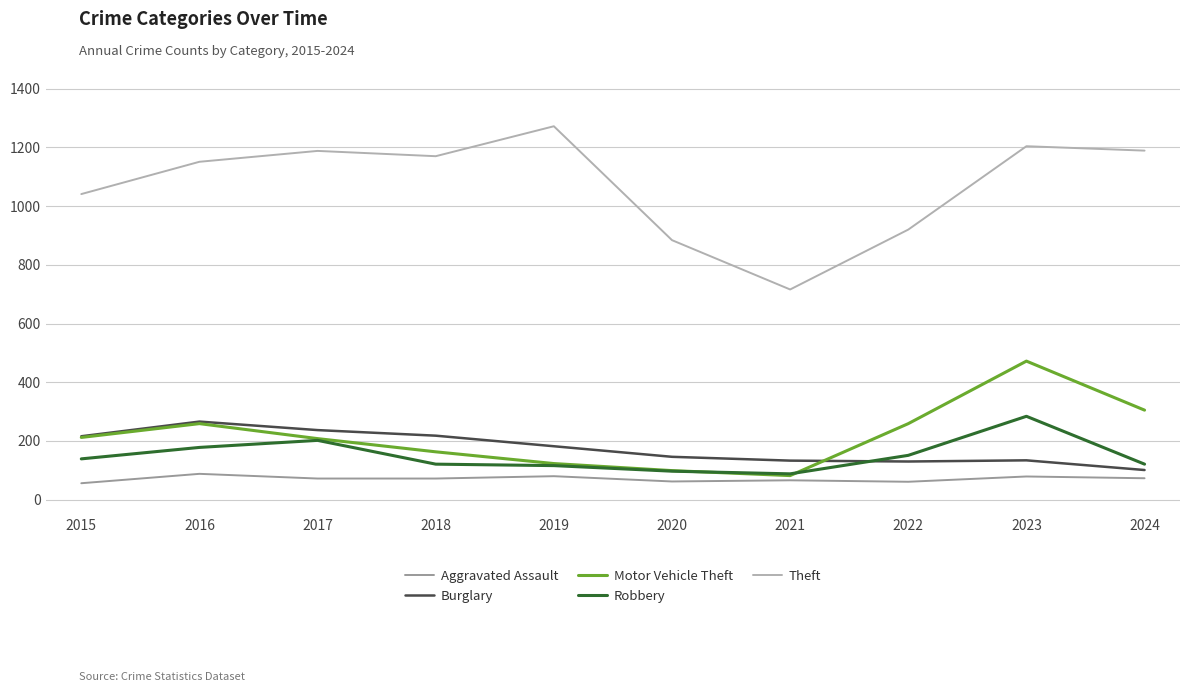

How many lines are shown in the chart?

5